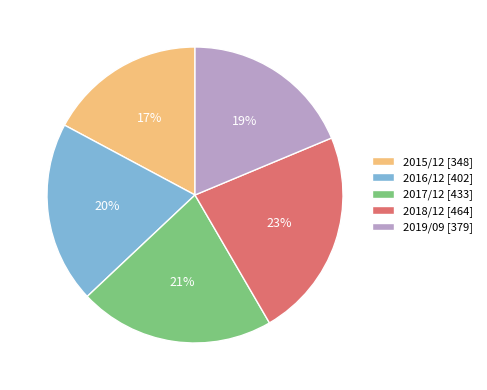

Is the sum of 2019/09 [379] and 2018/12 [464] greater than half?

No